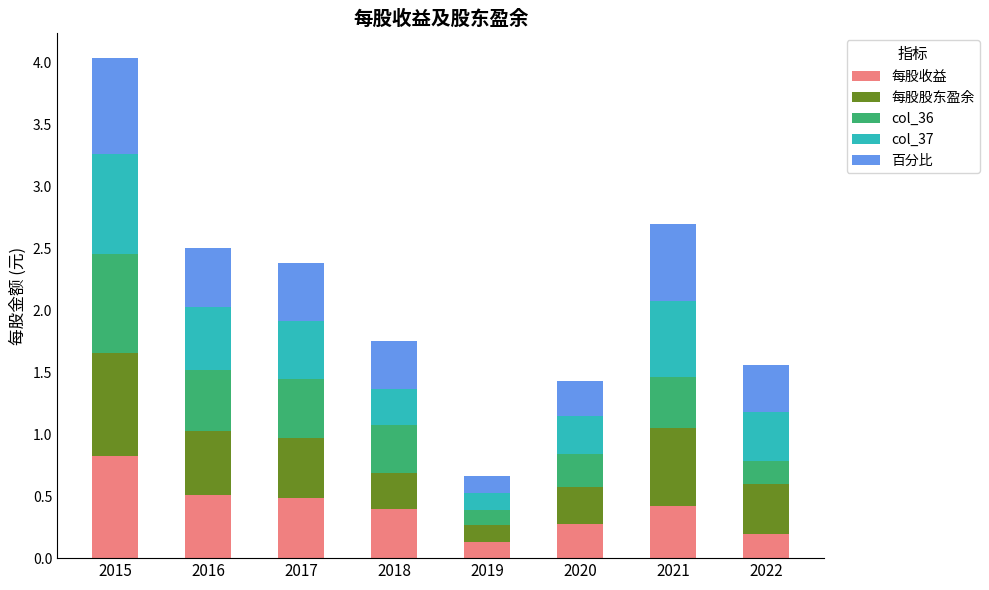

What is the sum of the 每股收益 values at 2017 and 2022?

0.7